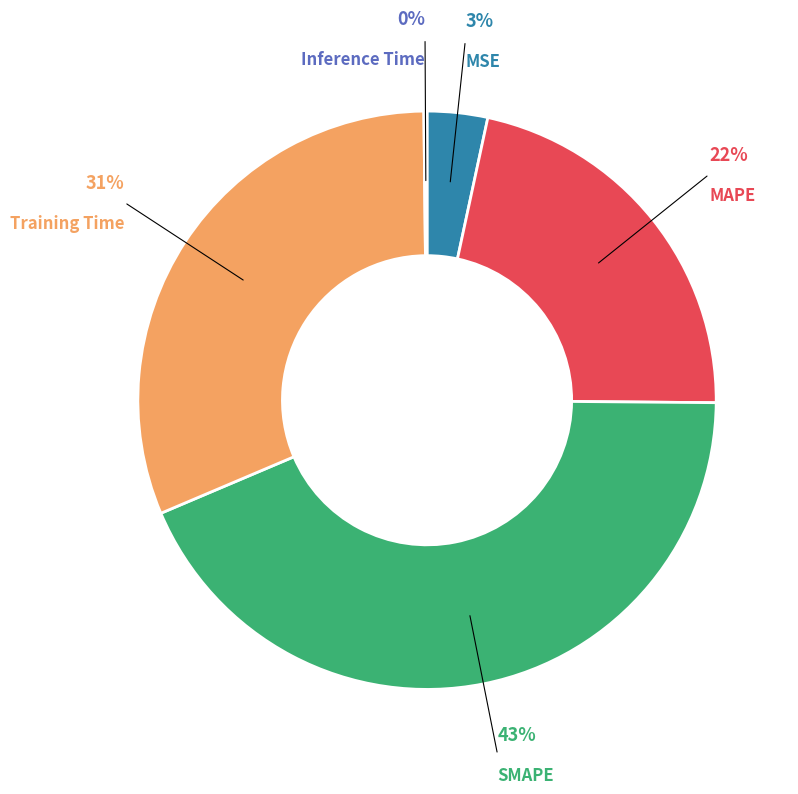

To the nearest percent, what is the difference between the largest and smallest slice percentages?

43%